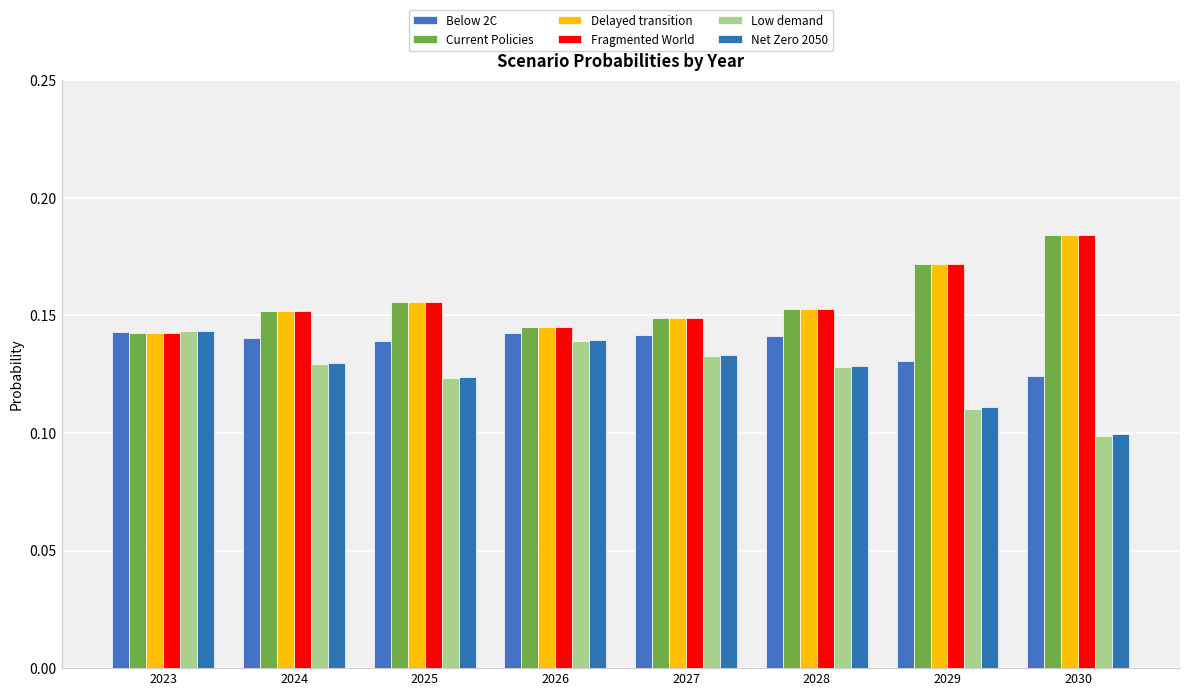

The Below 2C series shows 0.2 at 2028. True or false?

False